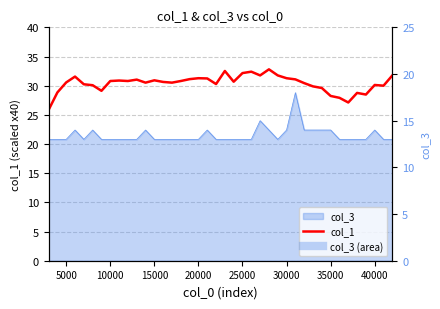

True or false: the data shows 9.2 at 14.

False